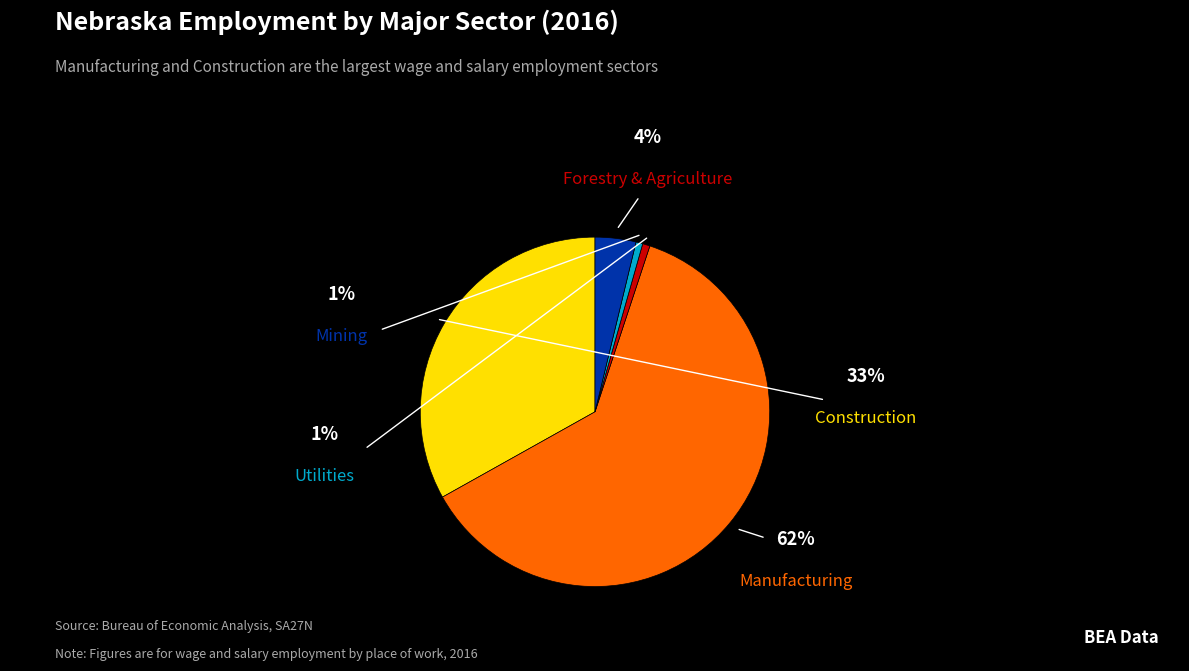

What is the majority slice?

Manufacturing